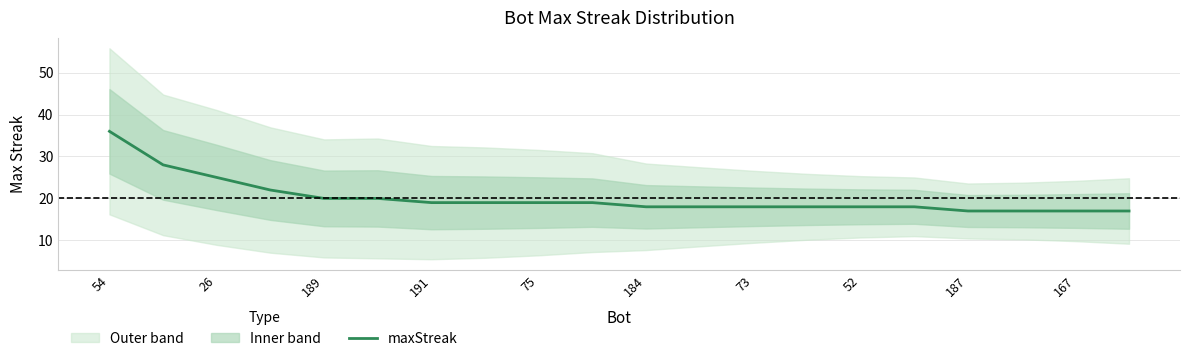

What is the greatest value displayed?

36